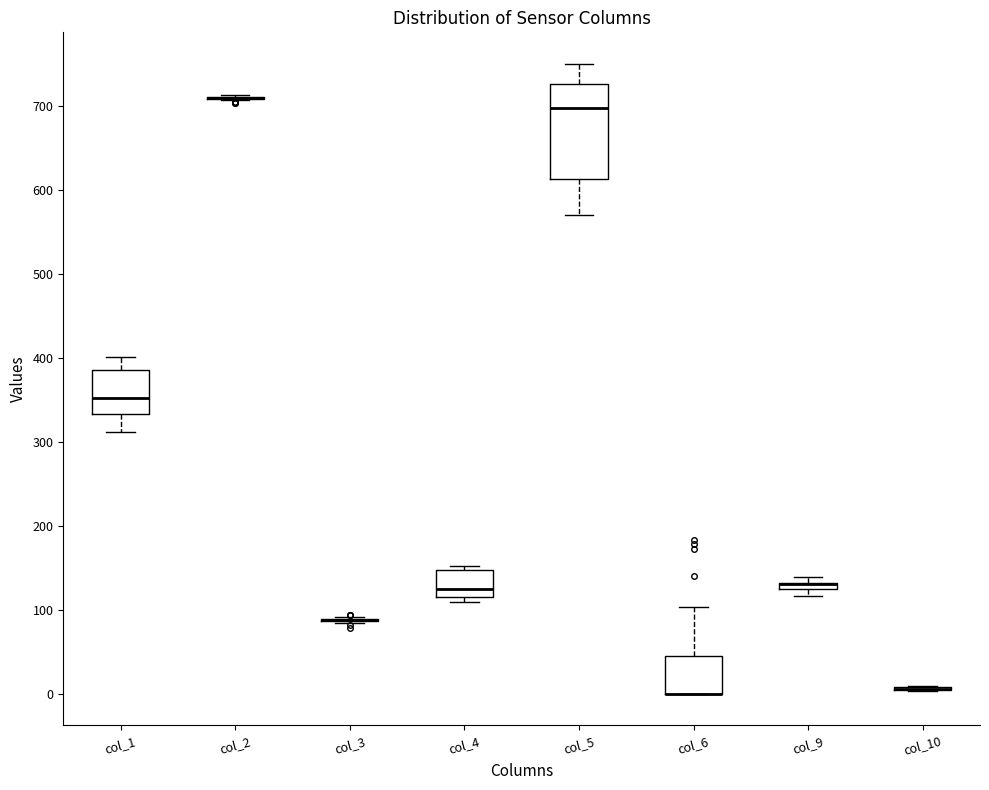

Which box is the tallest, from its lower edge to its upper edge?

col_5